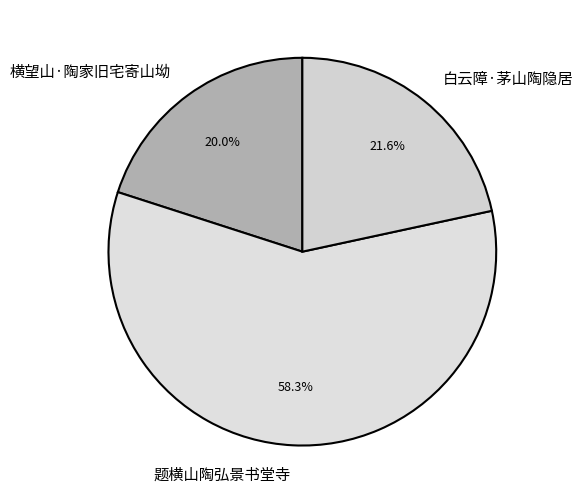

To the nearest percent, what is the difference between the 白云障·茅山陶隐居 and 题横山陶弘景书堂寺 slice percentages?

37%